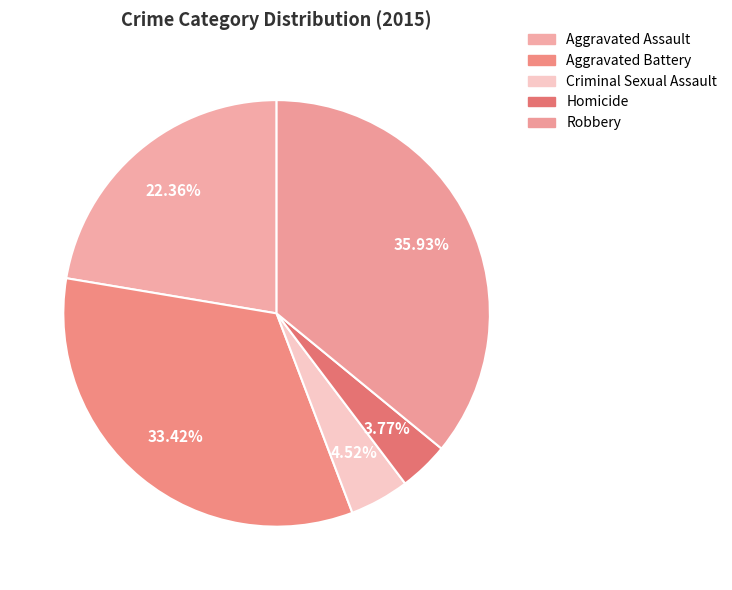

Is Aggravated Assault the majority of the pie?

No